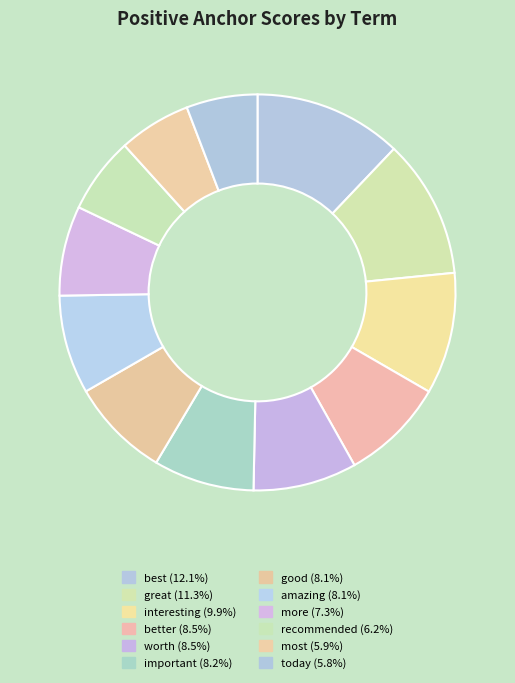

To the nearest percent, what is the difference between the largest and smallest slice percentages?

6%